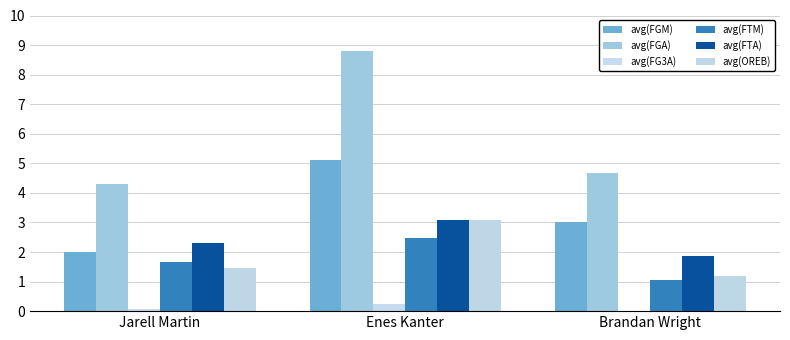

The avg(FTA) series shows 0.9 at Jarell Martin. True or false?

False